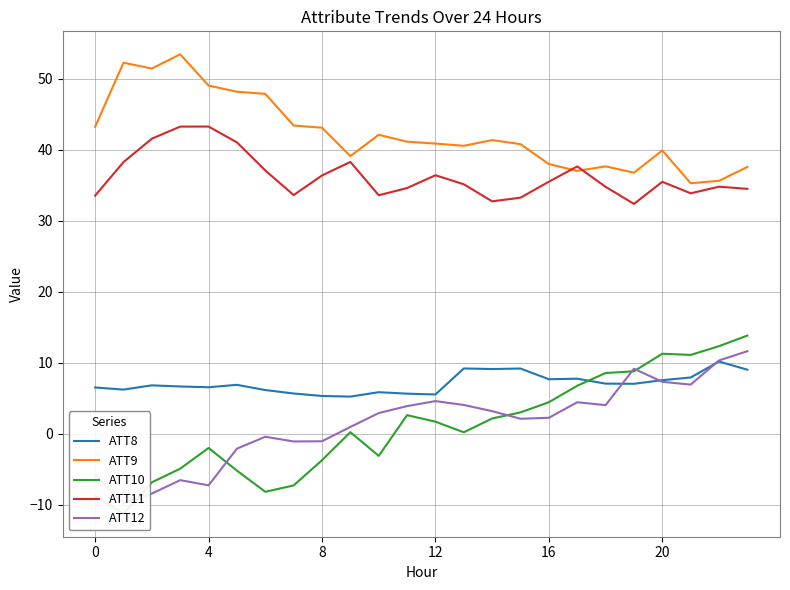

How many series are shown in this chart?

5